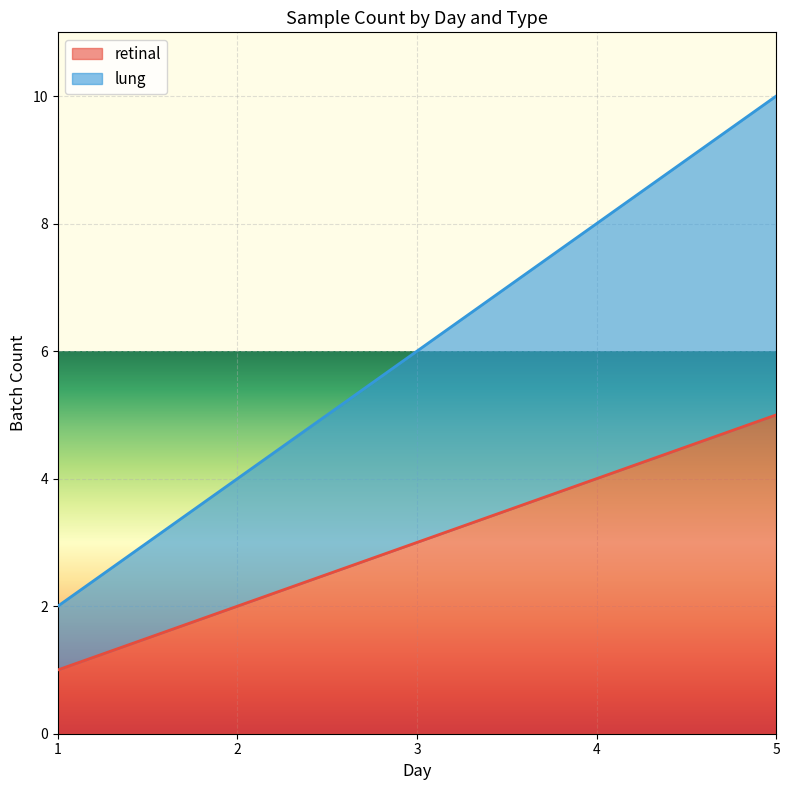

True or false: lung has a value of 5 at 4.

False